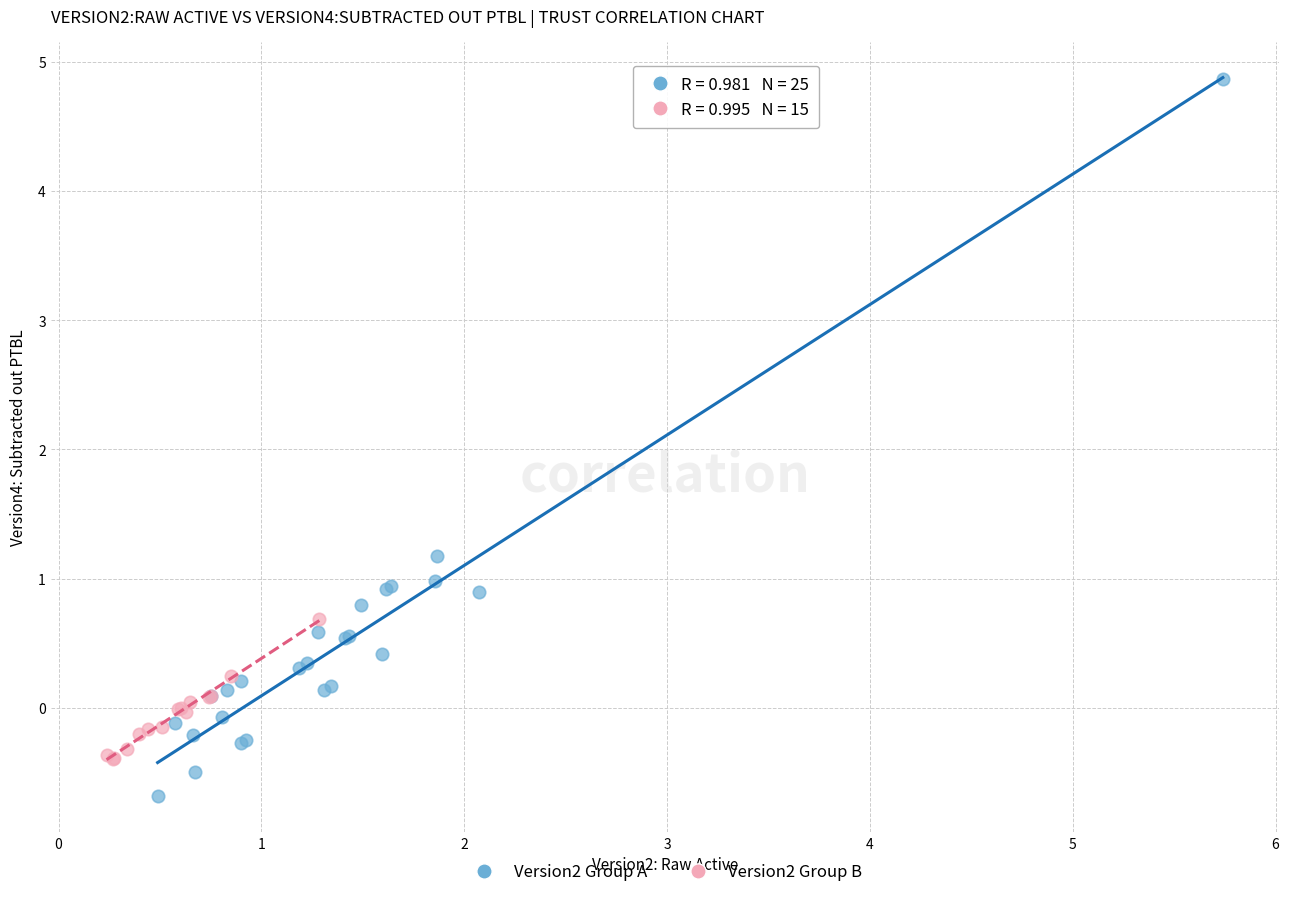

What are all the series names shown in the legend?

Version2 Group A, Version2 Group B